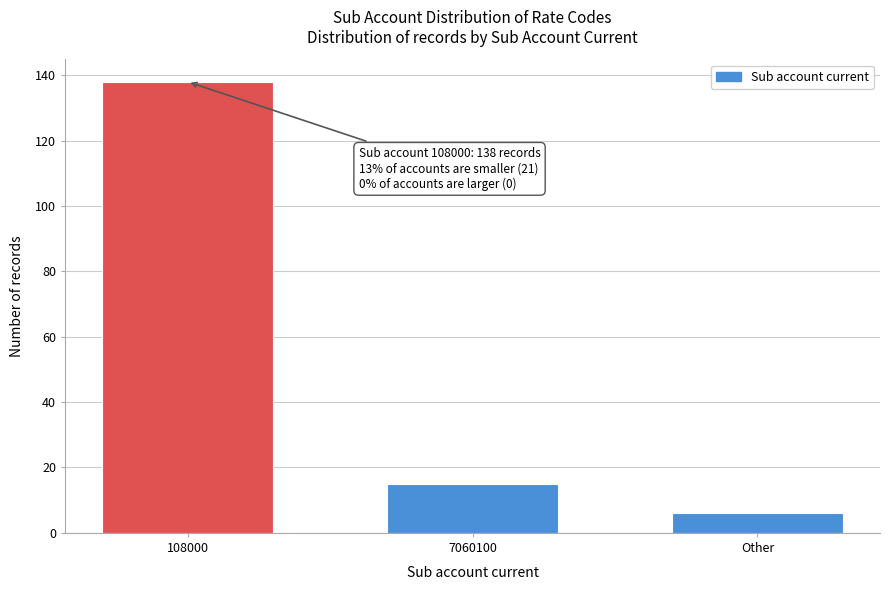

Reading left to right, what are all the values shown in this chart?

108000=138	7060100=15	Other=6